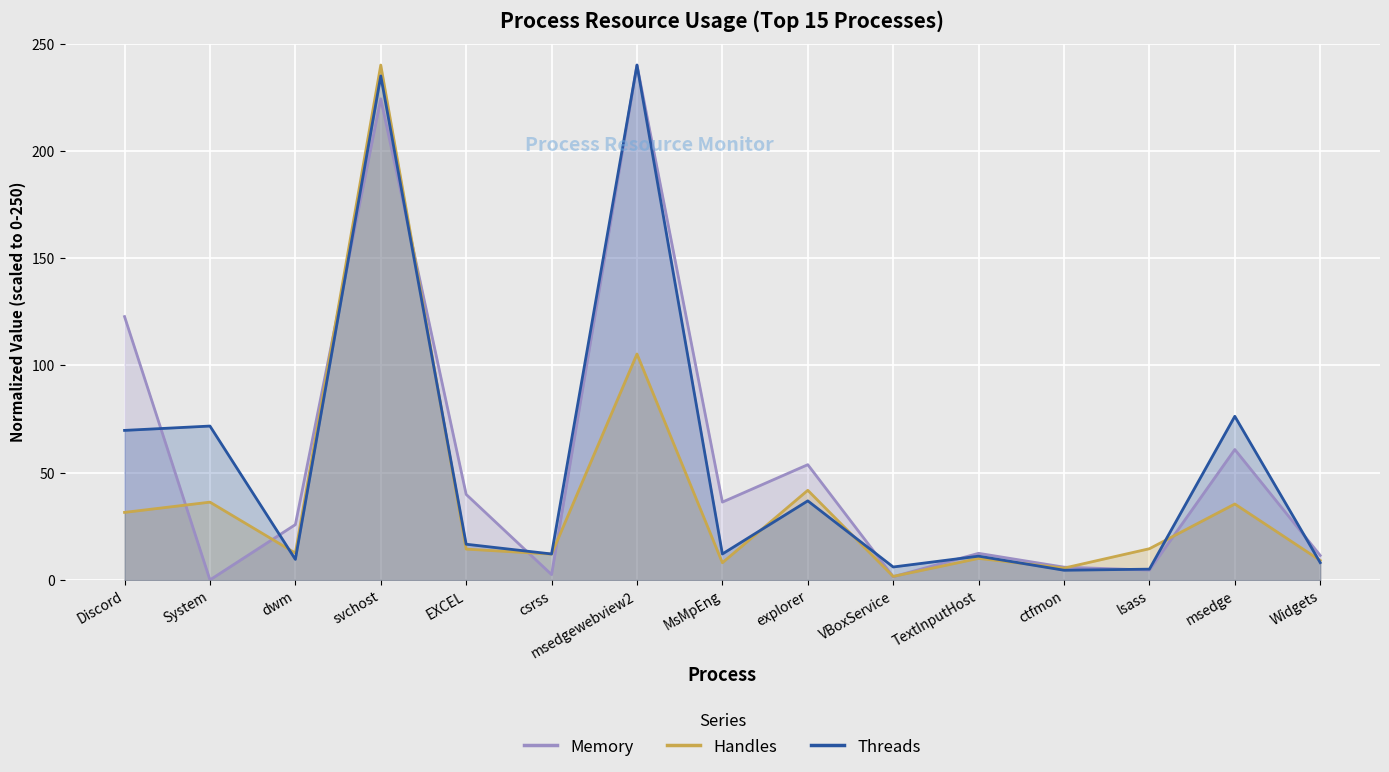

What are all the series names shown in the legend?

Memory, Handles, Threads